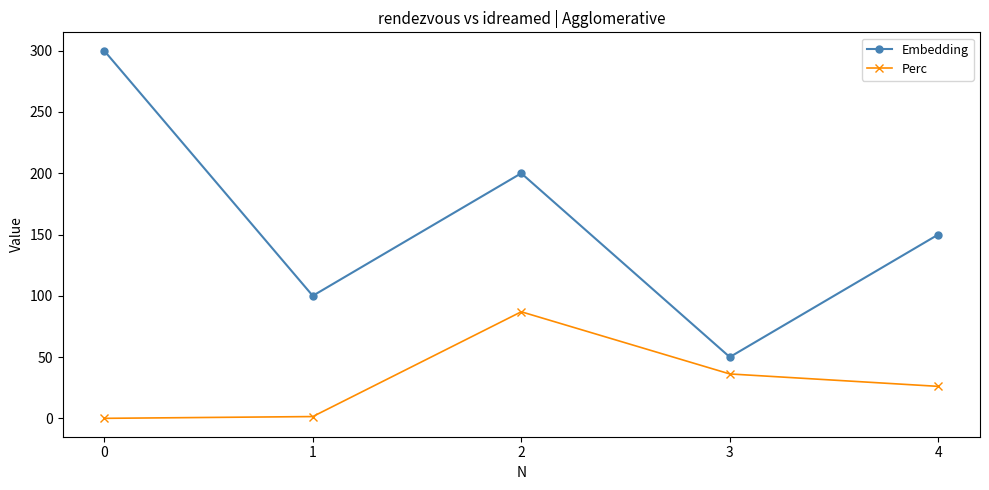

What is the maximum value for Perc?

87.0